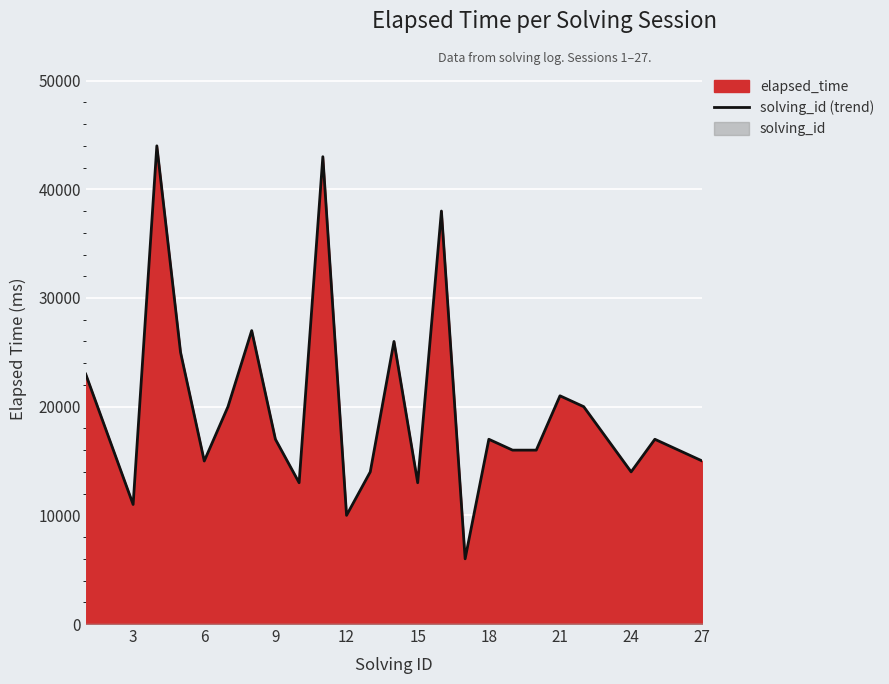

What is the minimum value for solving_id (trend)?

6000